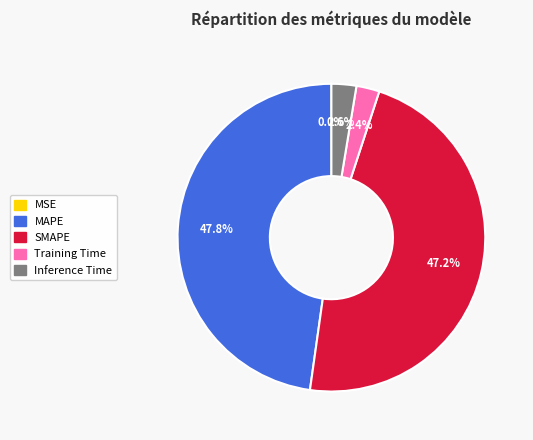

Combined, do MAPE and Inference Time account for over 50%?

Yes